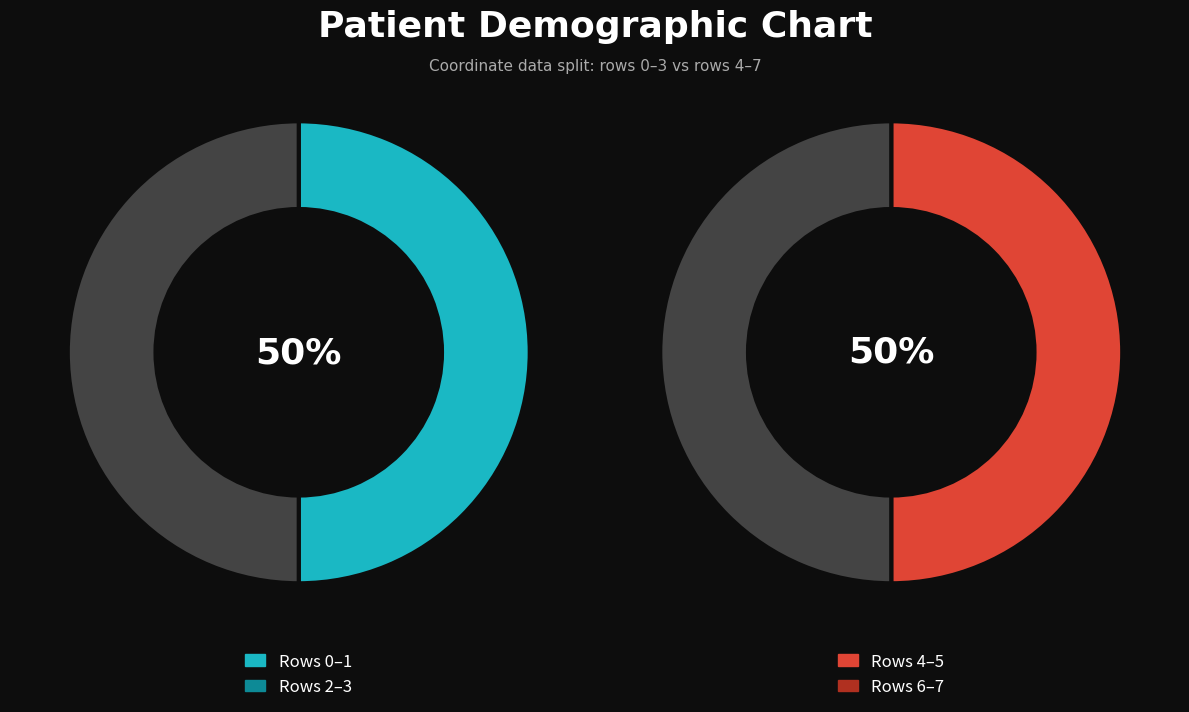

Which has a higher value, 2 or 6?

2